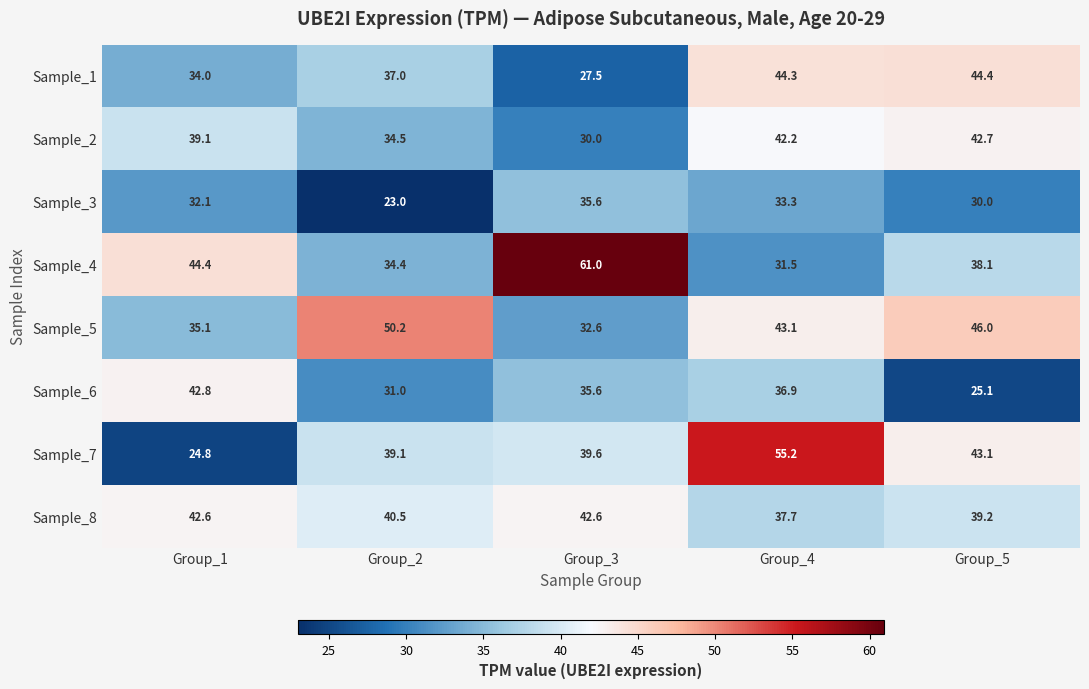

Rank the series at Group_5 from highest to lowest value.

Sample_5, Sample_1, Sample_7, Sample_2, Sample_8, Sample_4, Sample_3, Sample_6